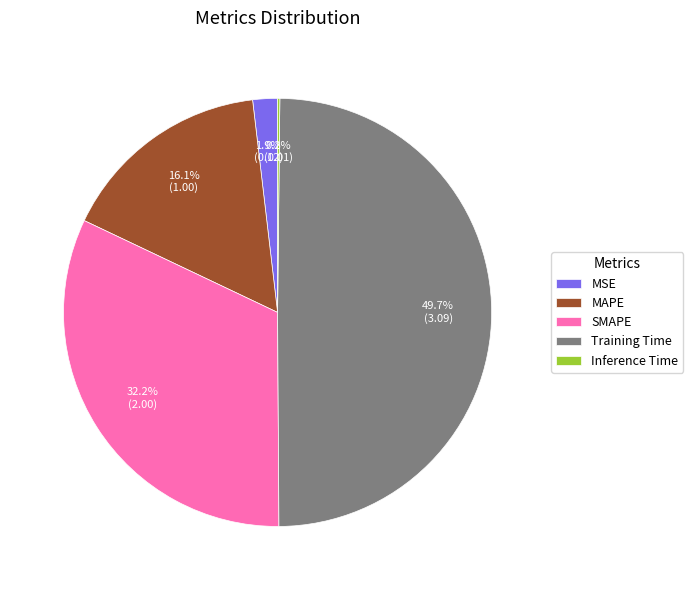

What is the largest slice in the pie chart?

Training Time